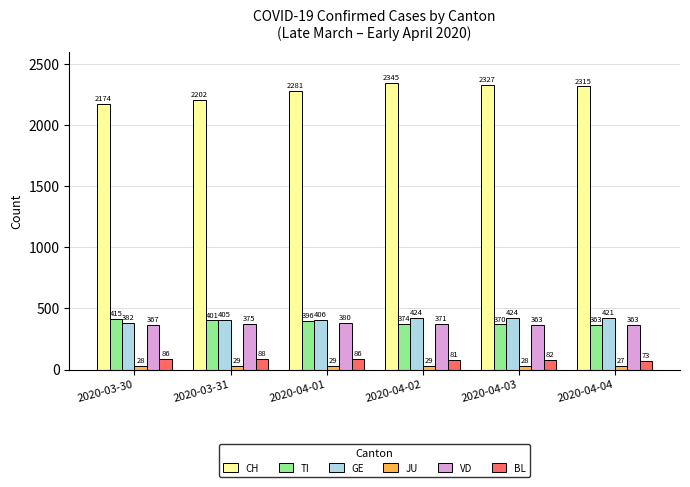

At which category does the chart reach its minimum across all series?

2020-04-04